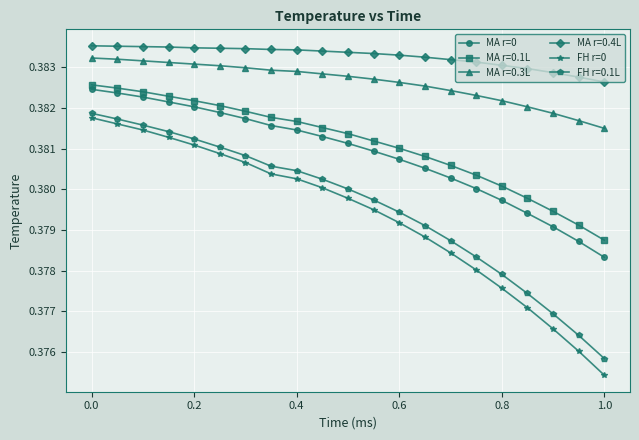

True or false: MA r=0.4L and MA r=0 intersect in this chart.

False